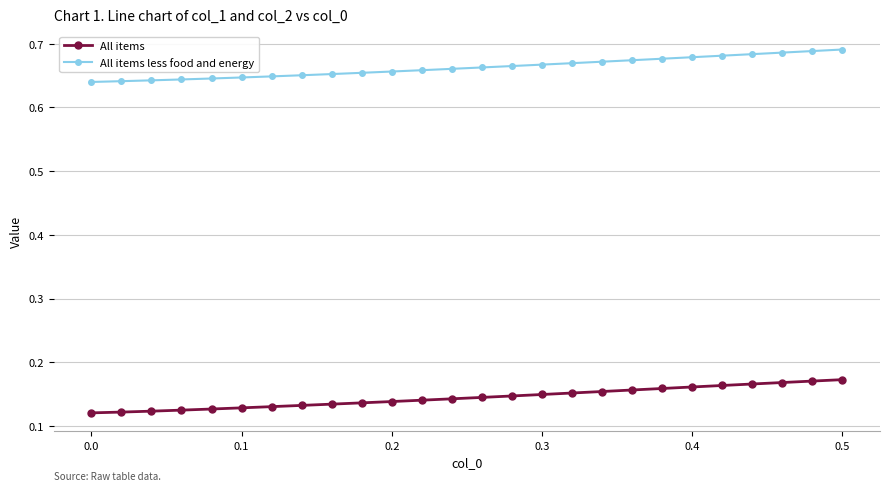

How many All items values are between 0 and 1?

26